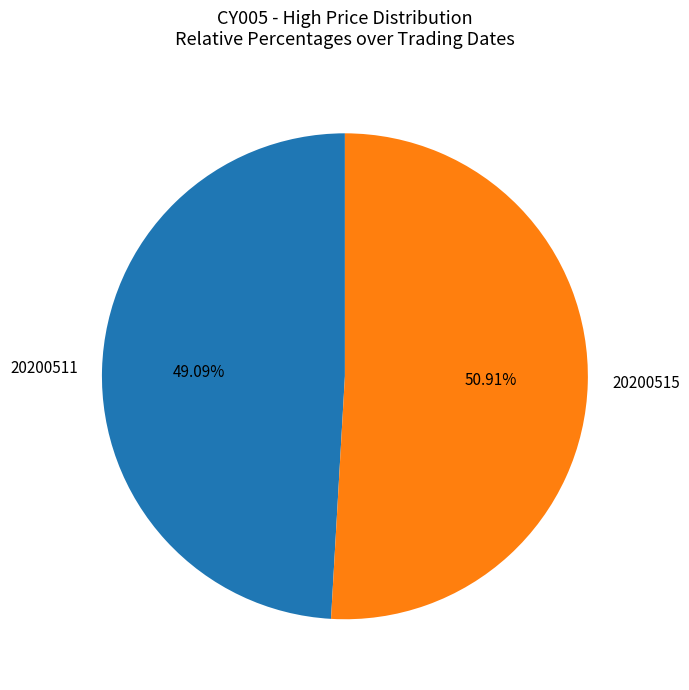

To the nearest percent, what is the difference between the 20200511 and 20200515 slice percentages?

2%